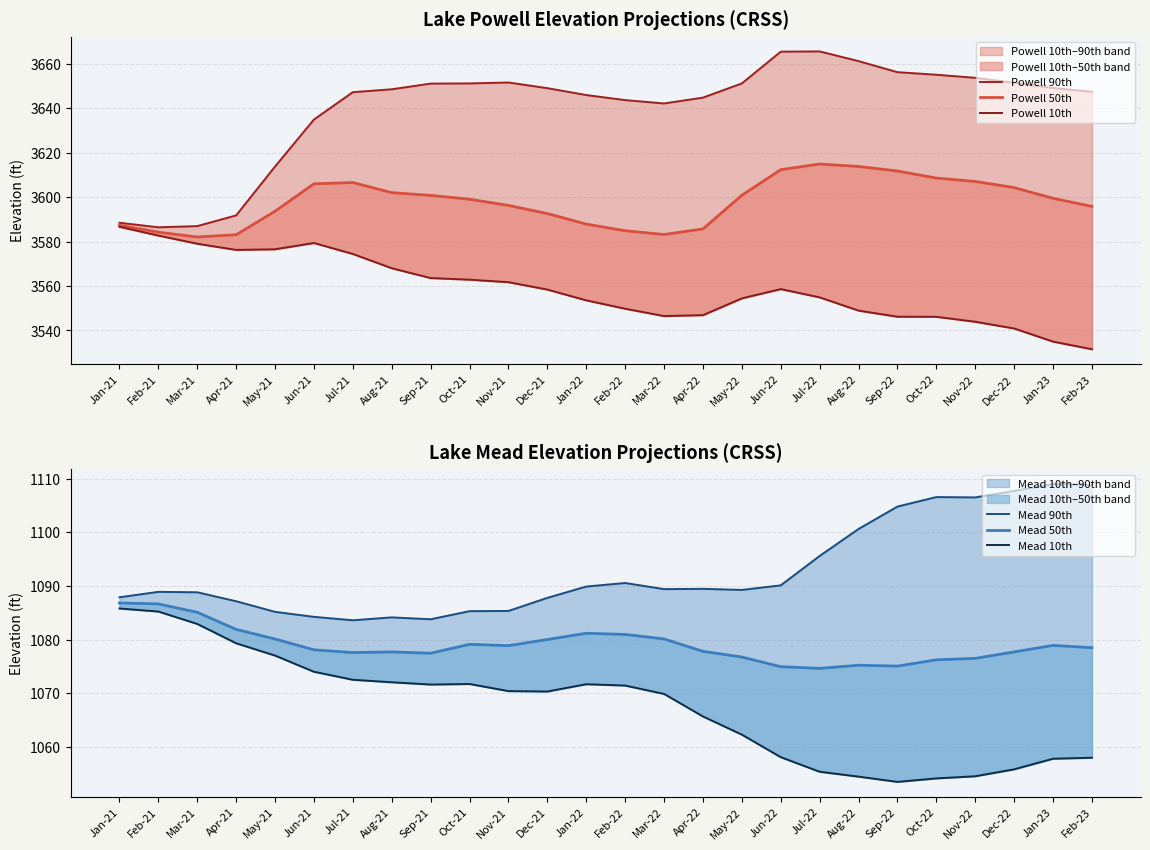

How many lines are shown in the chart?

6